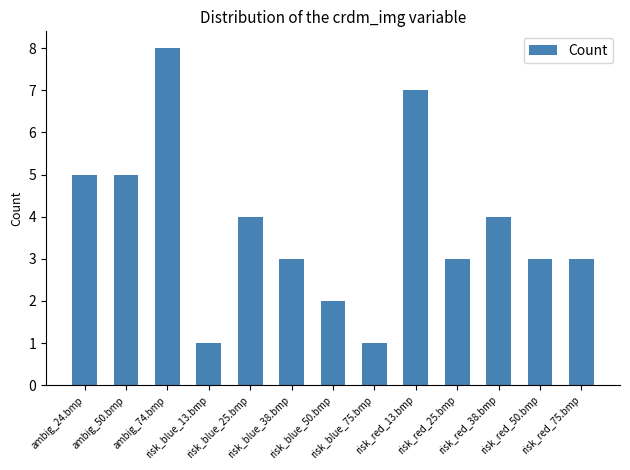

The chart shows a value of 3 at risk_red_25.bmp. True or false?

True